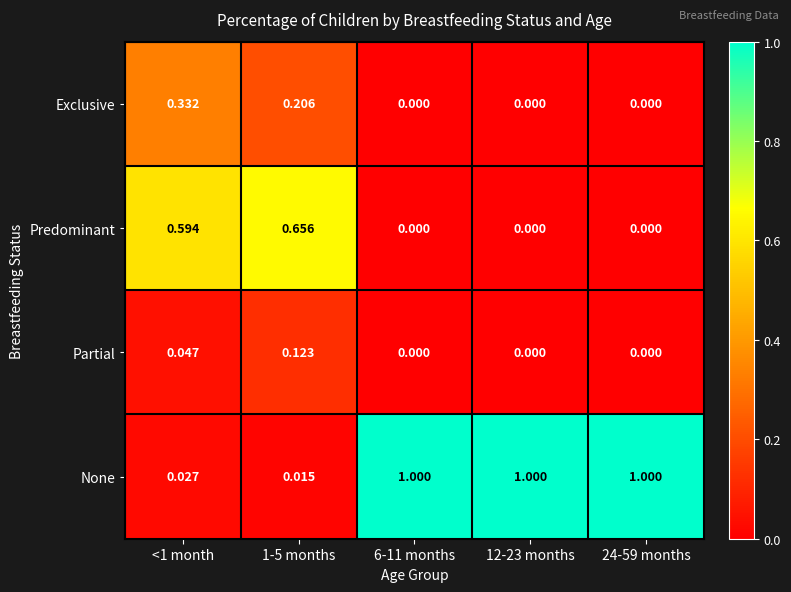

Which series has the widest spread of values?

None